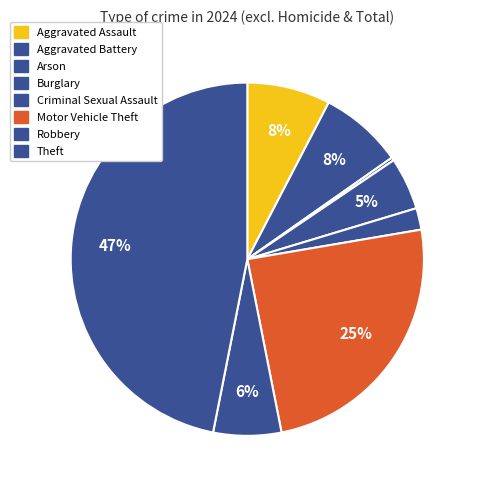

How many segments does this pie chart have?

8